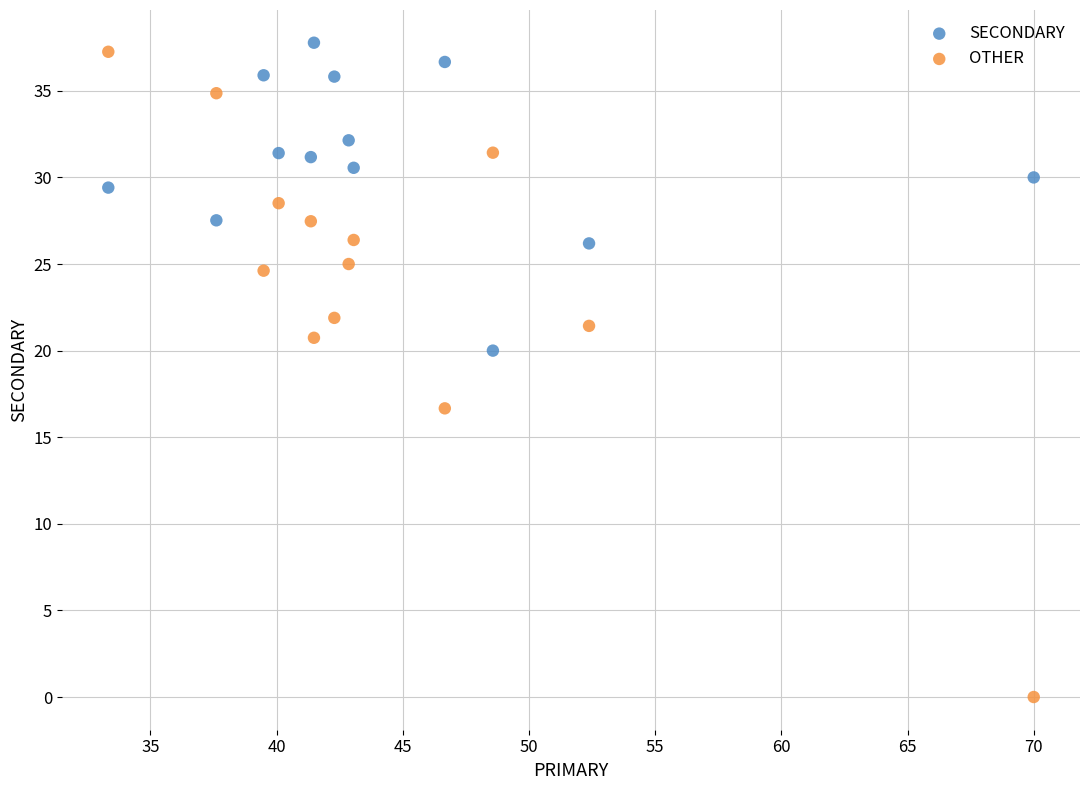

Which series reaches the minimum Y coordinate?

OTHER